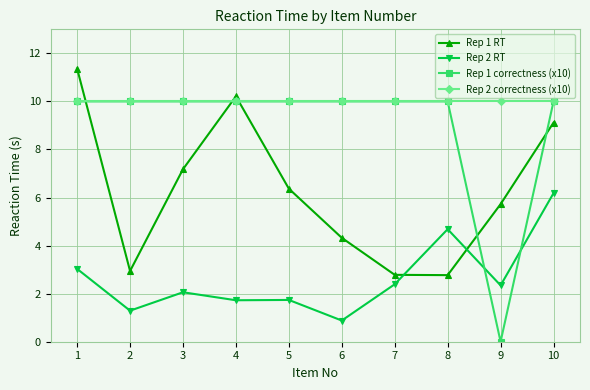

True or false: Rep 2 correctness (x10) and Rep 1 RT intersect in this chart.

True